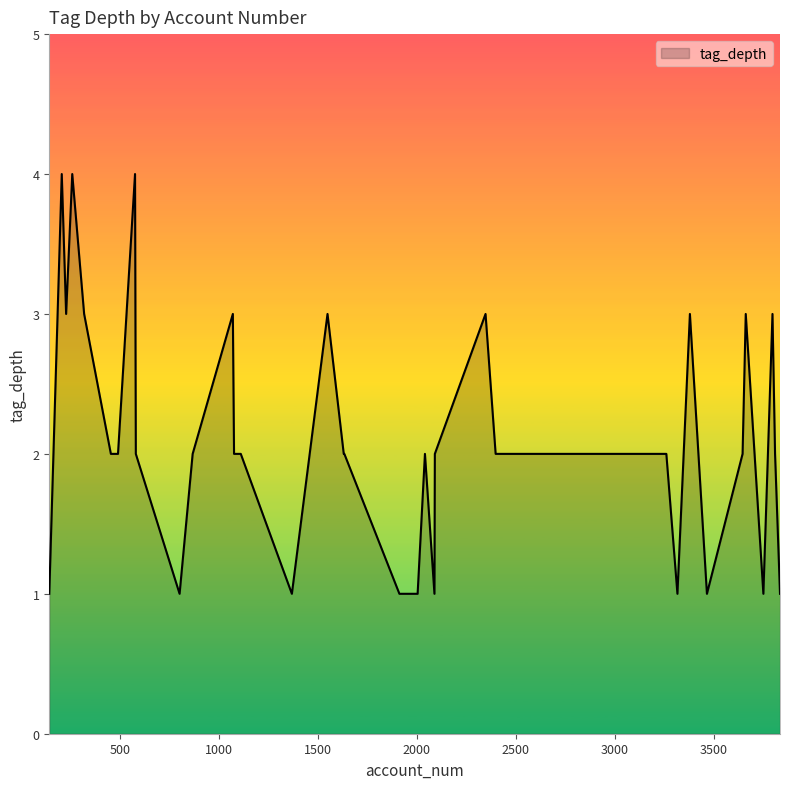

What is the greatest value displayed?

4